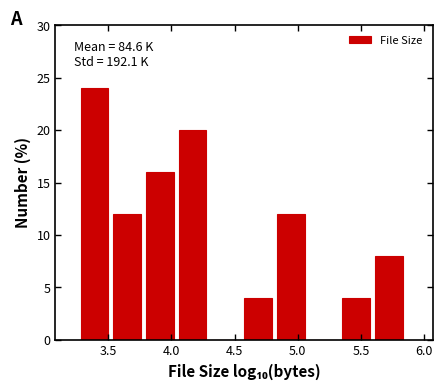

Over which range of the x-axis is the bar tallest?

3.30 to 3.55